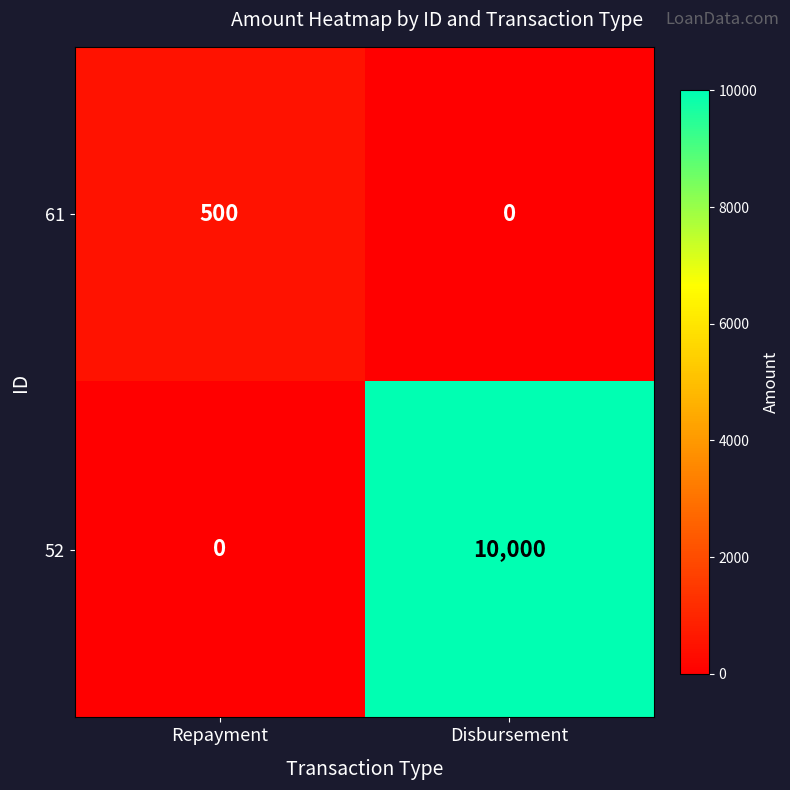

The 61 series shows 665 at Repayment. True or false?

False